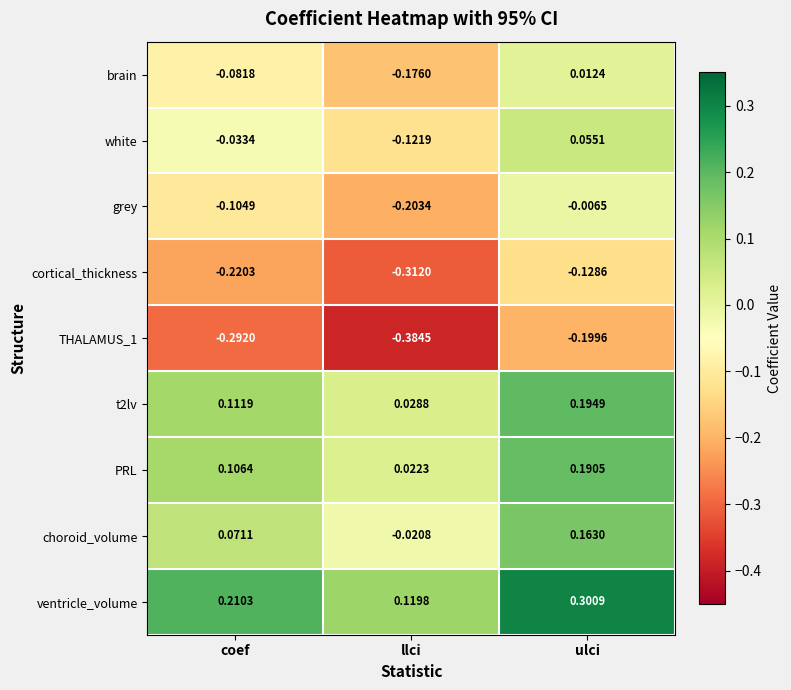

How many distinct data groups are displayed?

9